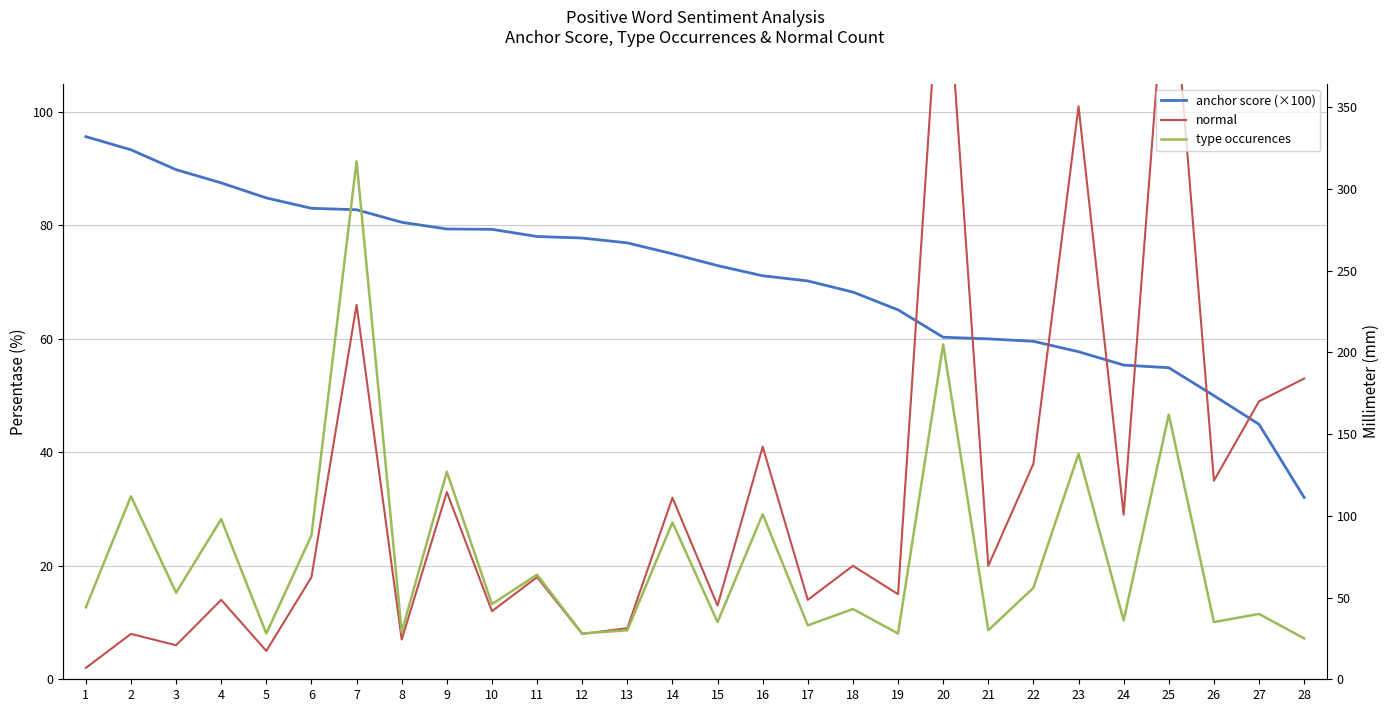

How many distinct data groups are displayed?

3